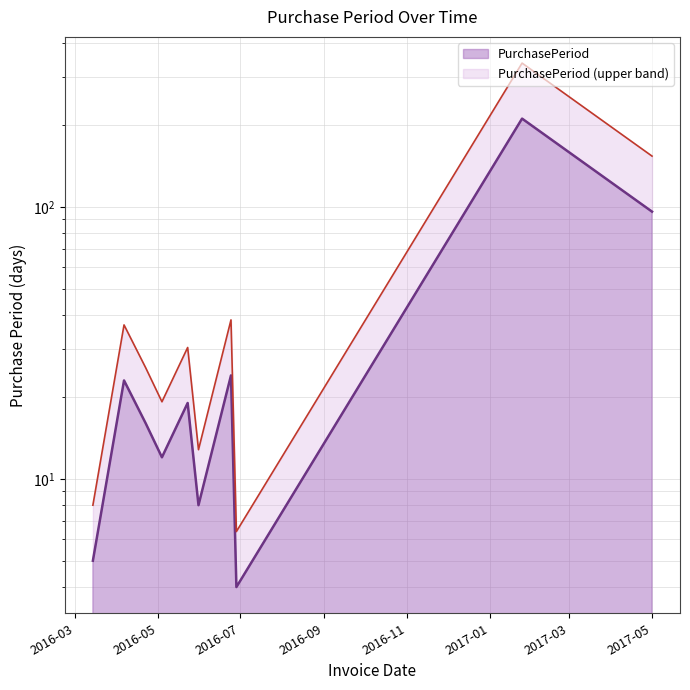

How many interior local peaks (higher than both neighbors) does the data have?

4